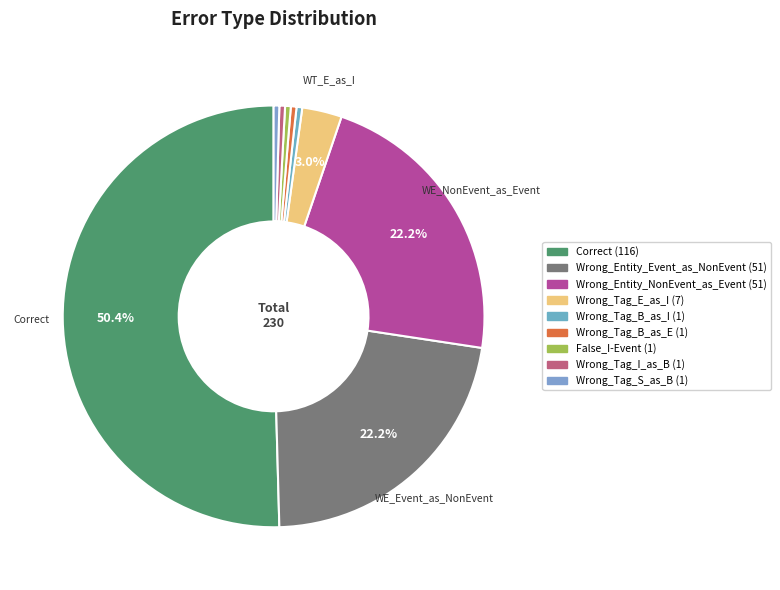

How many slices are in this pie chart?

9